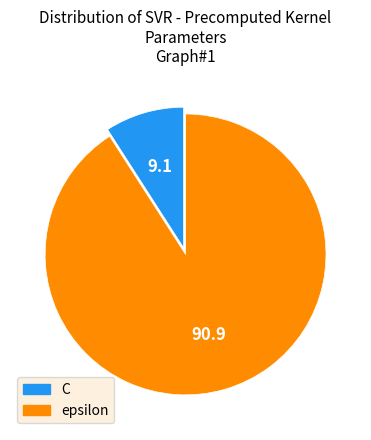

Is it true that C is 2% of the pie?

False